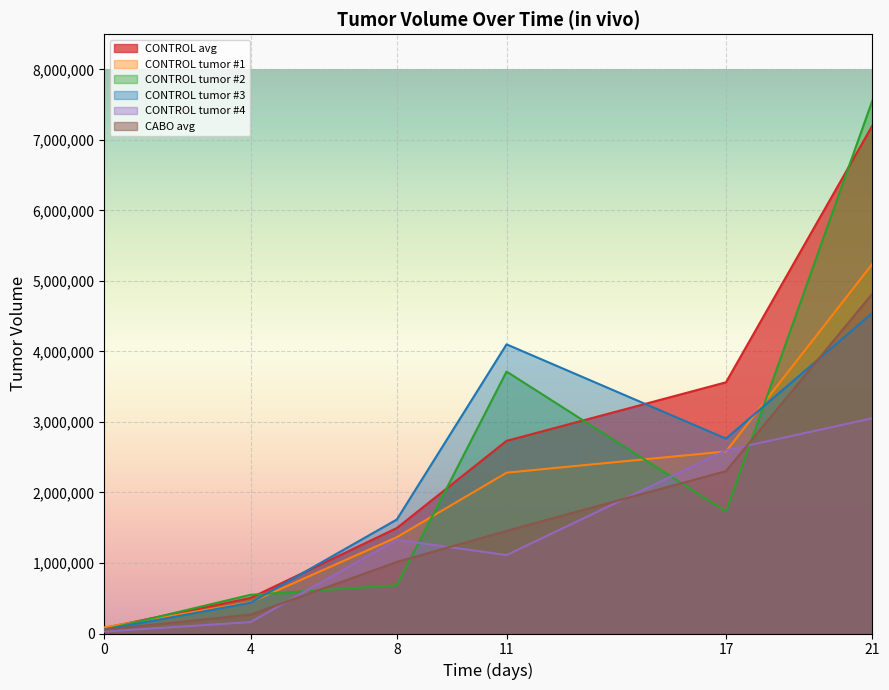

After their last crossing, which series has the higher values: CONTROL tumor #3 or CONTROL tumor #2?

CONTROL tumor #2